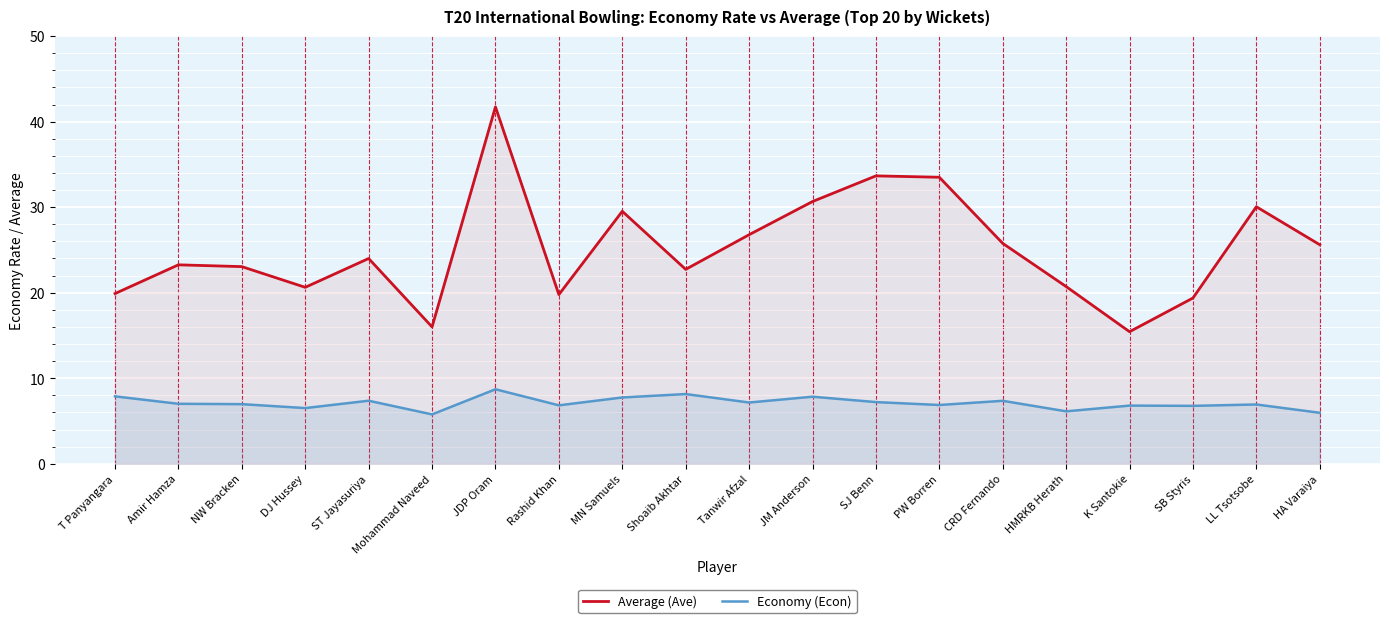

What is the average value of the Average (Ave) series?

25.1